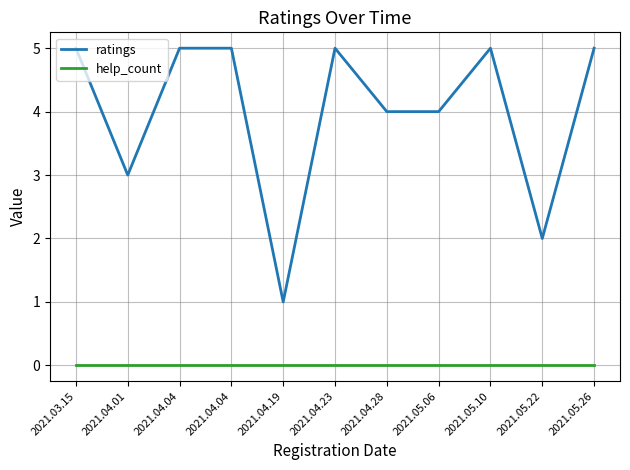

Is this an area chart (filled region under the line)?

No